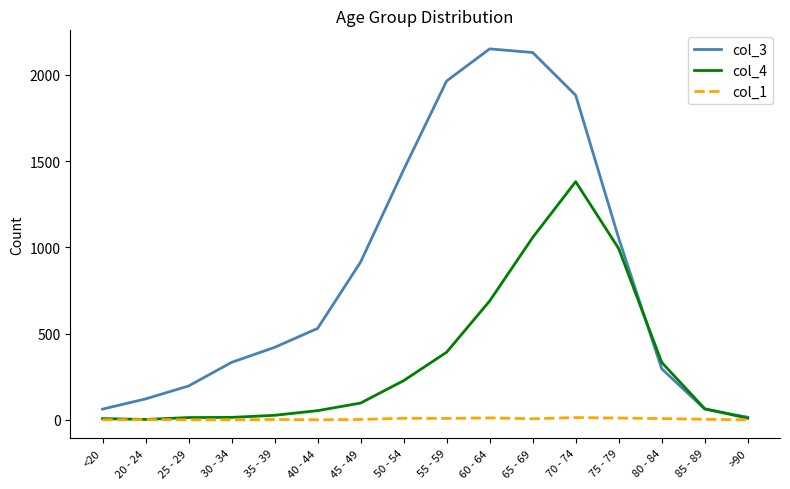

What is the total value across all series at 60 - 64?

2851